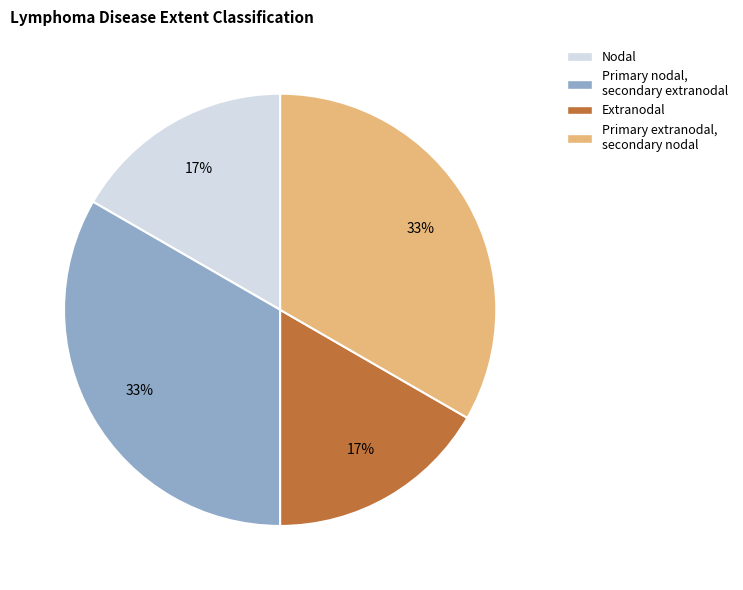

To the nearest percent, what is the average slice percentage?

25%